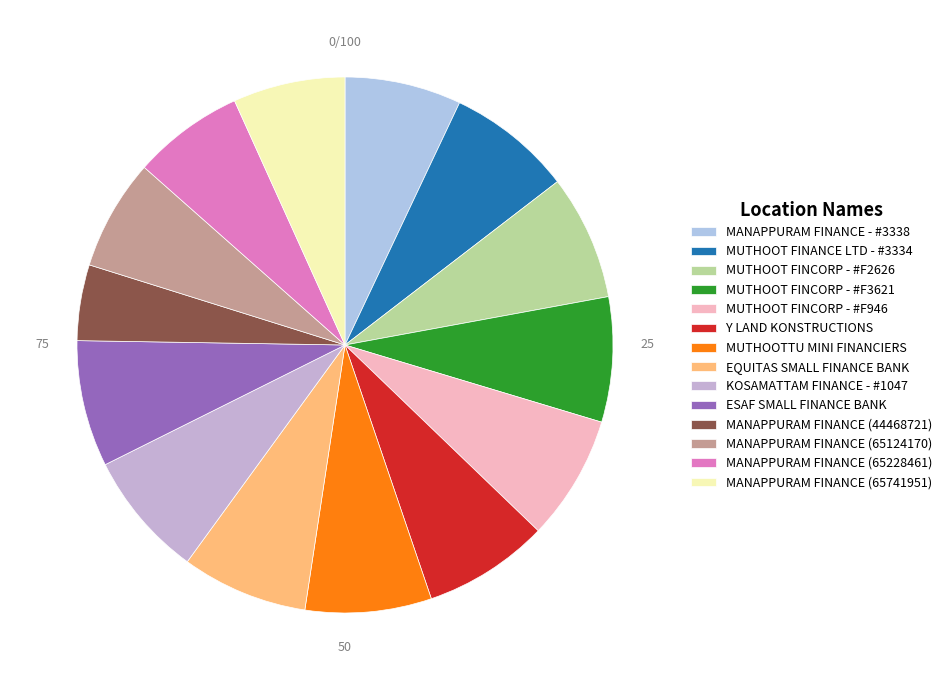

To the nearest percent, what is the average slice percentage?

7%